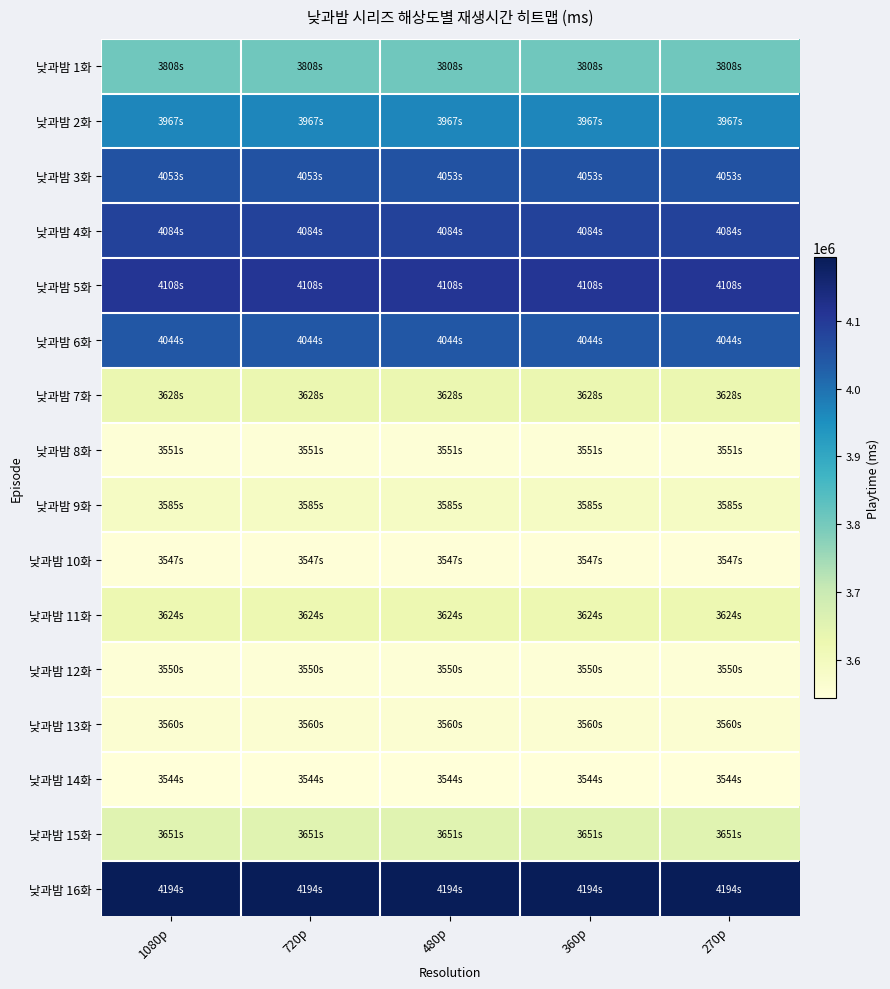

What is the minimum value shown in the chart?

3544000